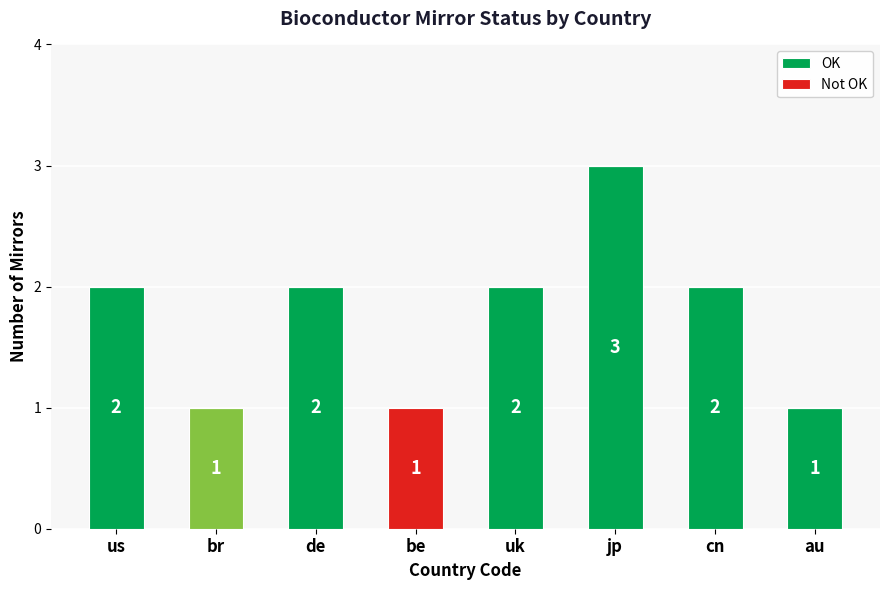

How many positive values does the OK series have?

7